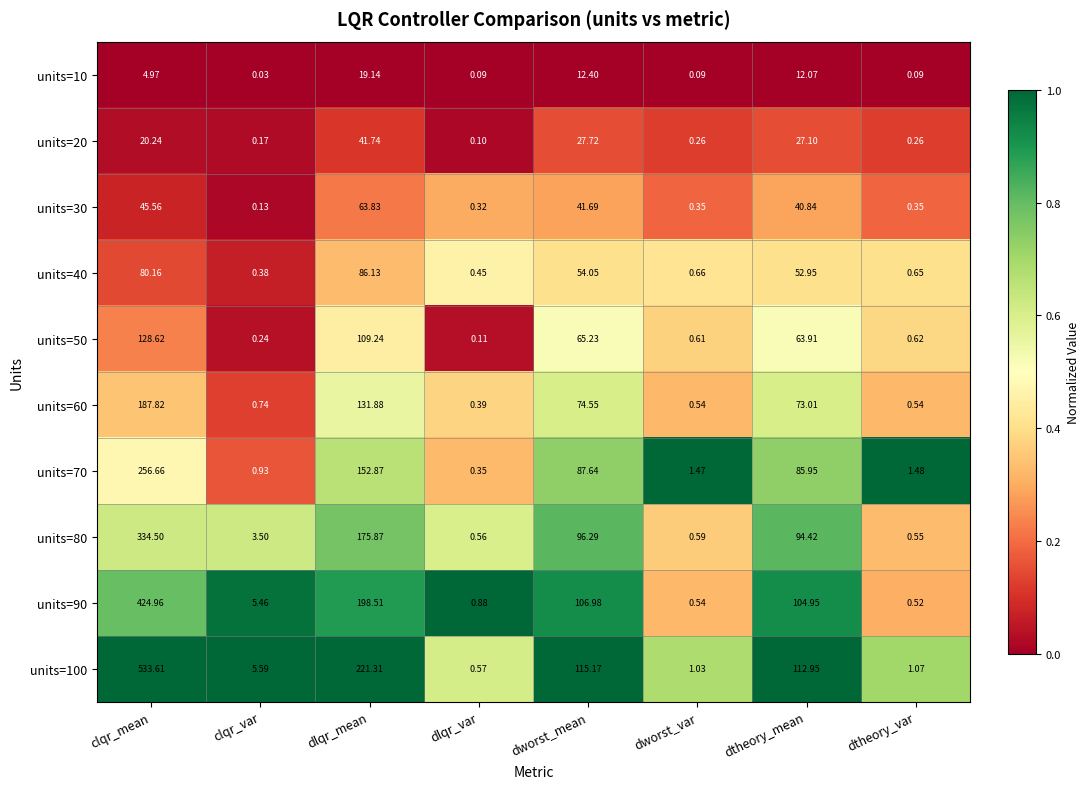

Count the number of categories in the chart.

8